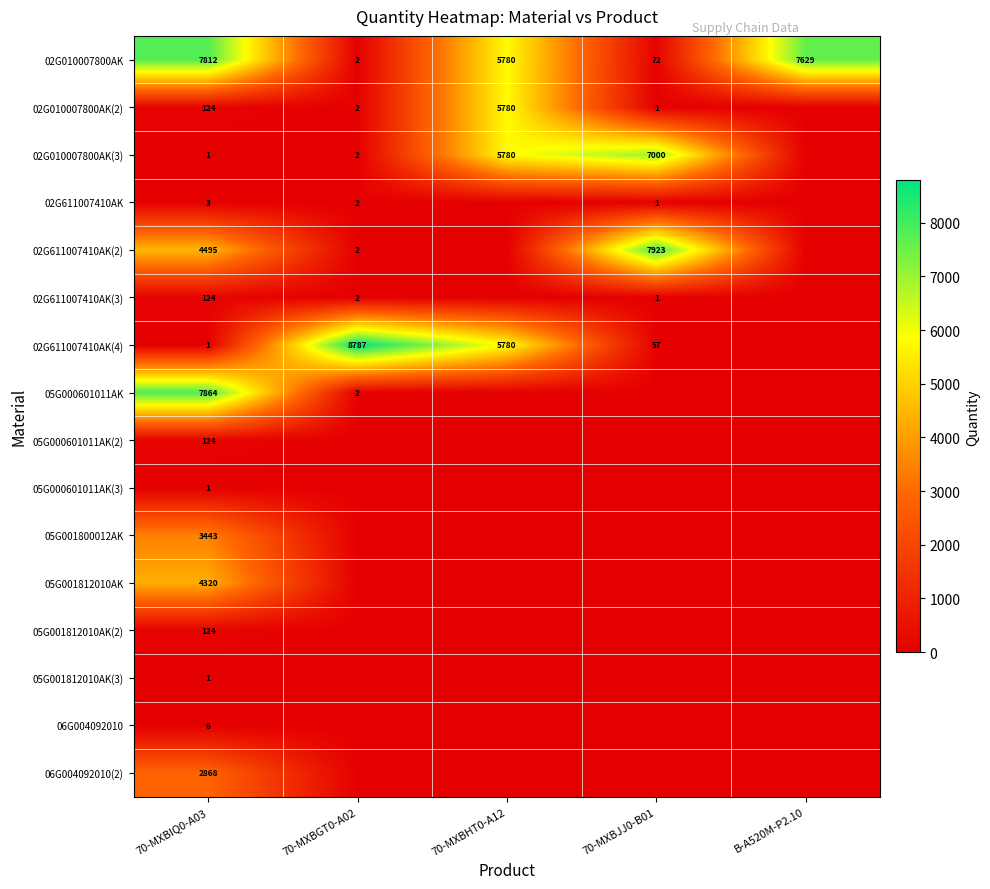

Count the number of data series in this chart.

16